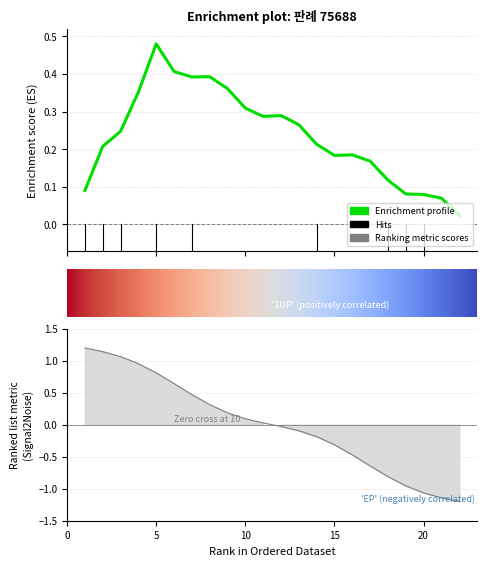

What is the change in value from 4 to 21?

-2.1